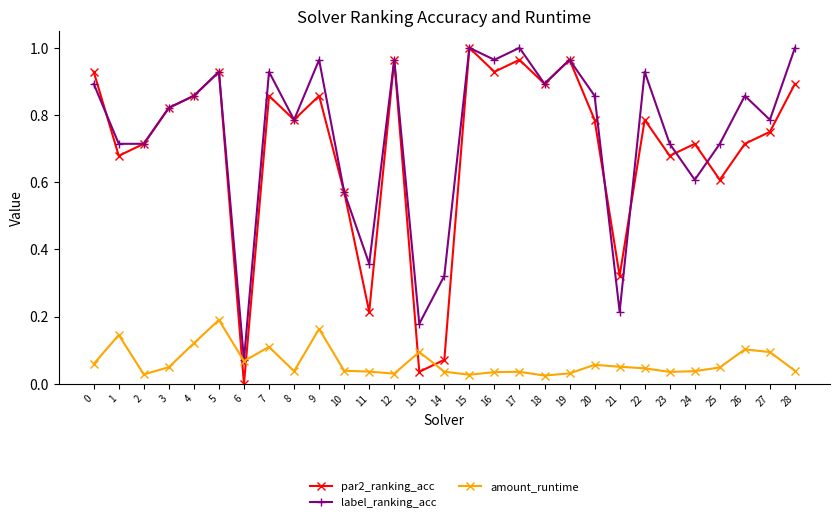

At which label is label_ranking_acc closest to 0?

6